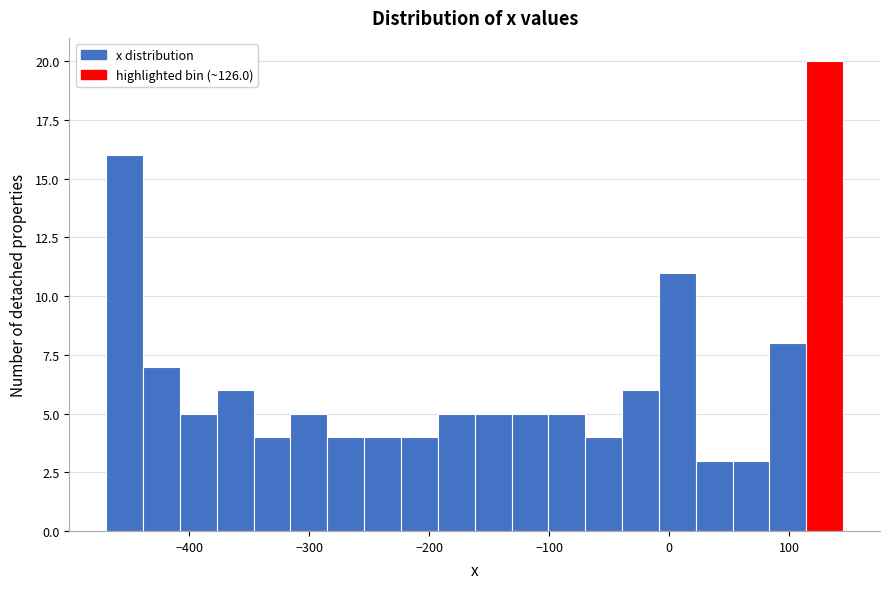

Around what value on the x-axis is the tallest bar? Give the approximate position of its centre, as read against the axis.

130